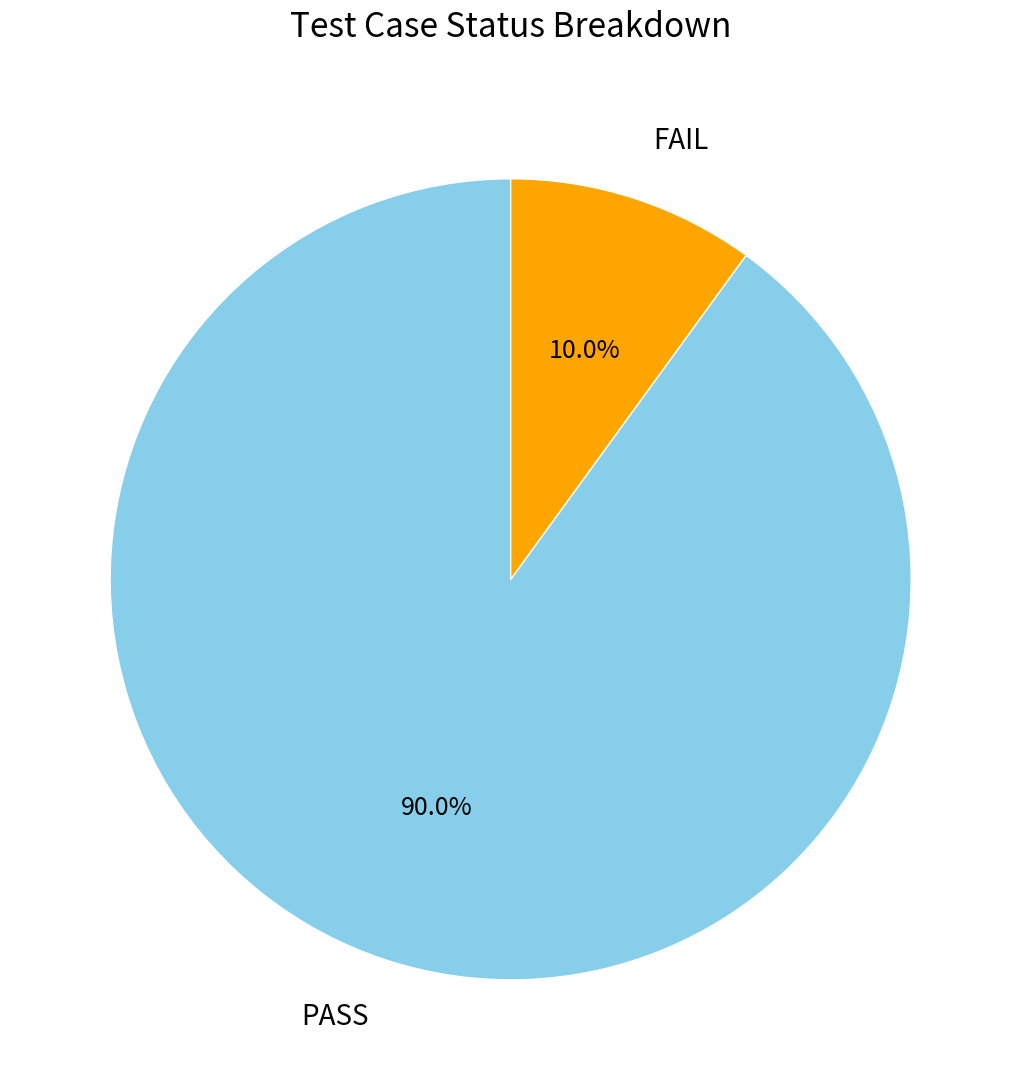

Is there a majority slice in this chart?

Yes